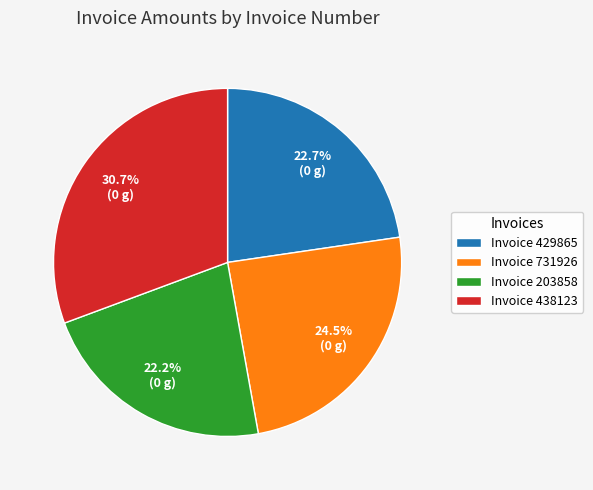

Rank the categories by value from highest to lowest.

Invoice 438123, Invoice 731926, Invoice 429865, Invoice 203858